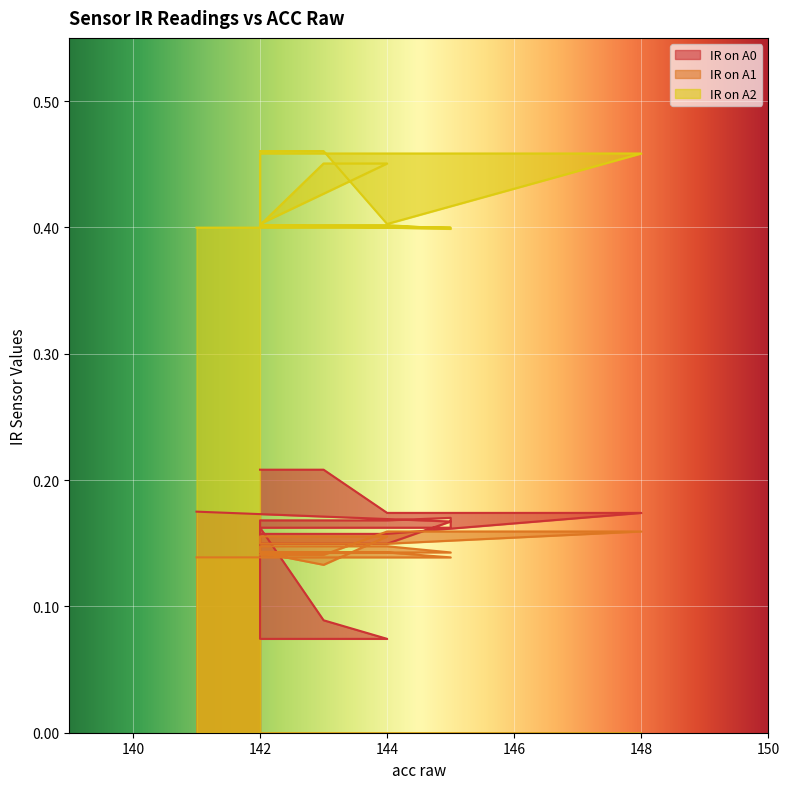

What value does the IR on A0 series have at 145?

0.2